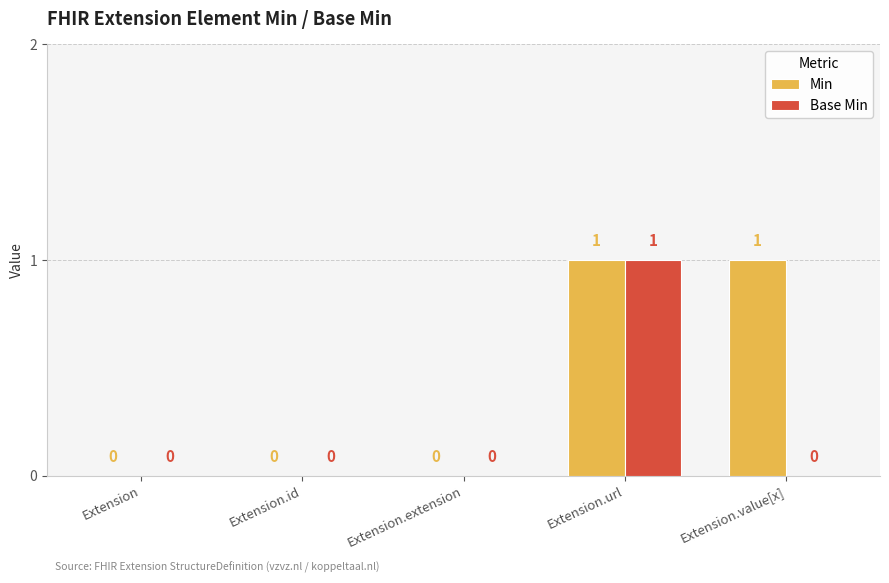

Reading left to right, what are all the values shown in this chart?

Min: Extension=0	Extension.id=0	Extension.extension=0	Extension.url=1	Extension.value[x]=1
Base Min: Extension=0	Extension.id=0	Extension.extension=0	Extension.url=1	Extension.value[x]=0